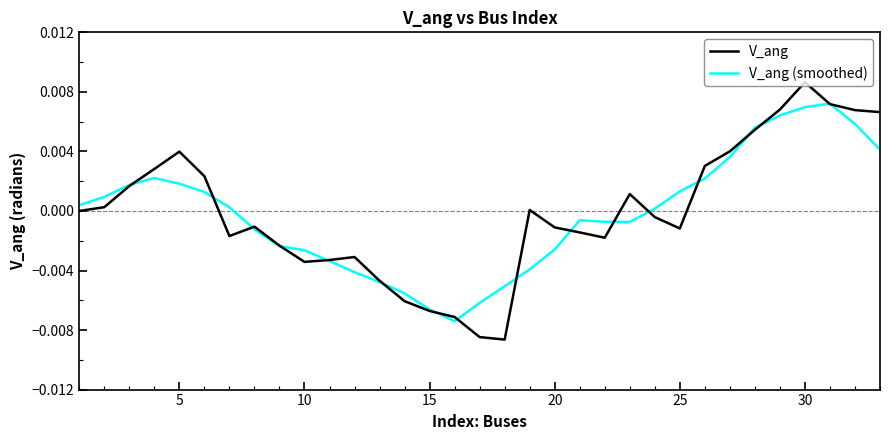

Which series has the largest range (max minus min)?

V_ang